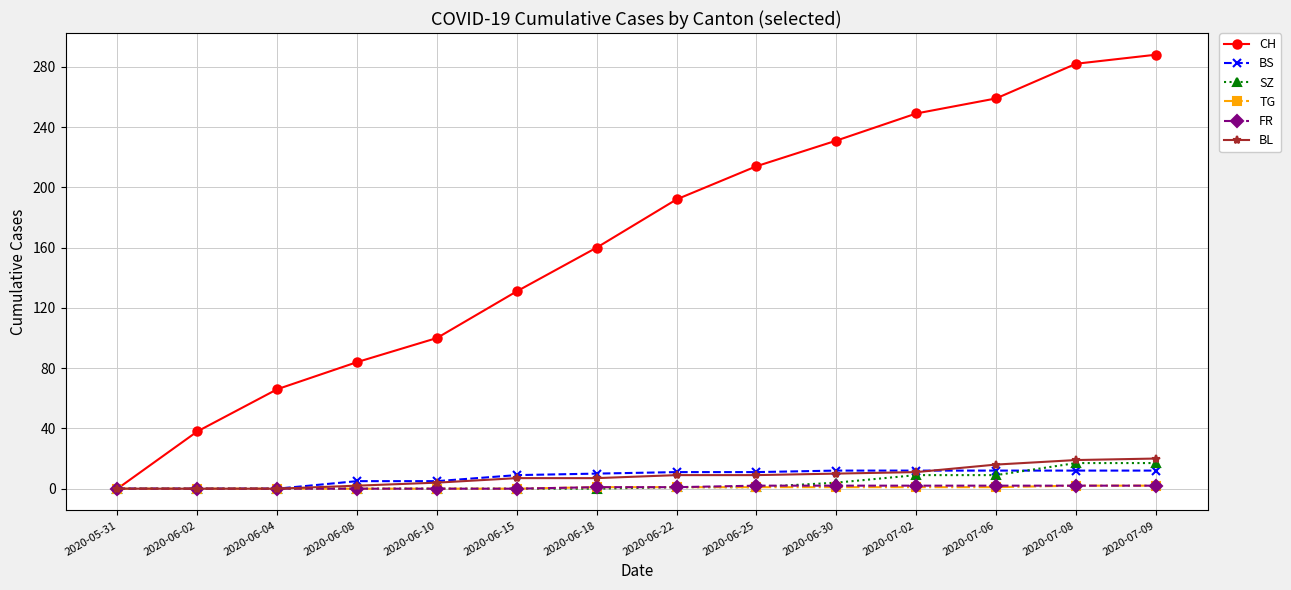

What is the sum of the FR values at 2020-07-02 and 2020-06-30?

4